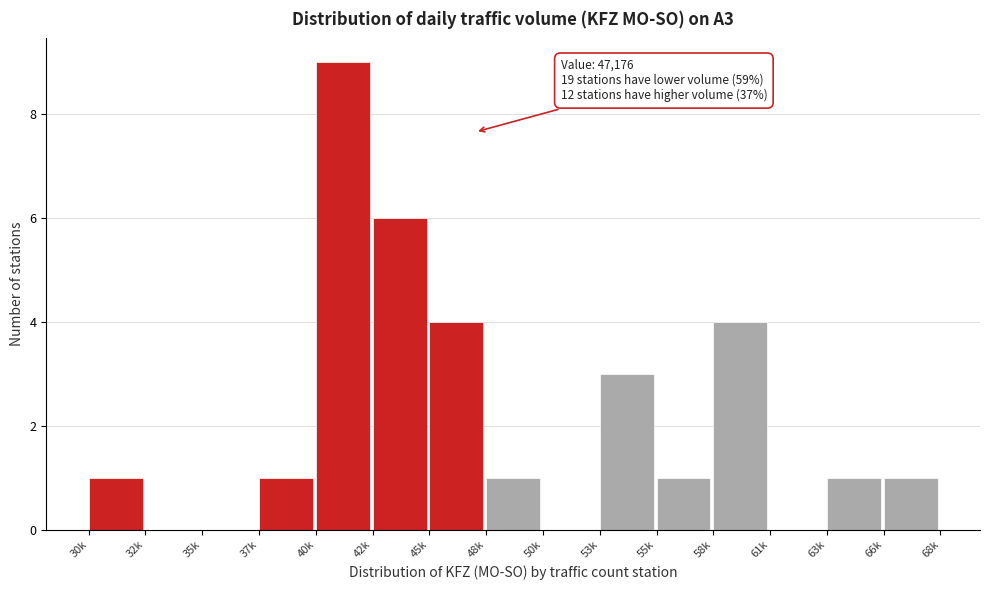

Reading left to right, transcribe all the data shown in this chart.

30k=1	32k=0	35k=0	37k=1	40k=9	42k=6	45k=4	48k=1	50k=0	53k=3	55k=1	58k=4	61k=0	63k=1	66k=1